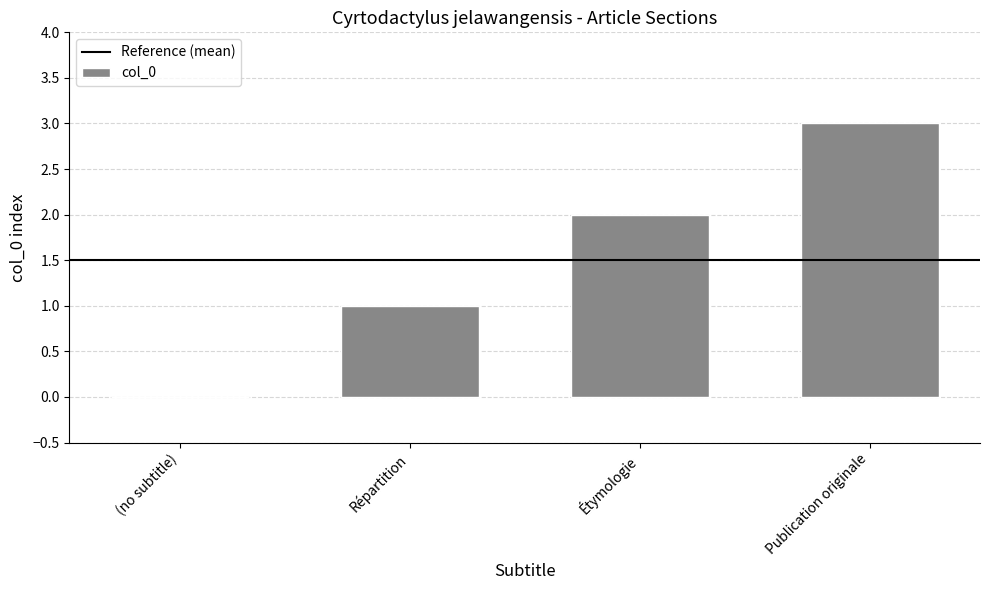

Reading left to right, extract all data points from this chart.

0	1	2	3